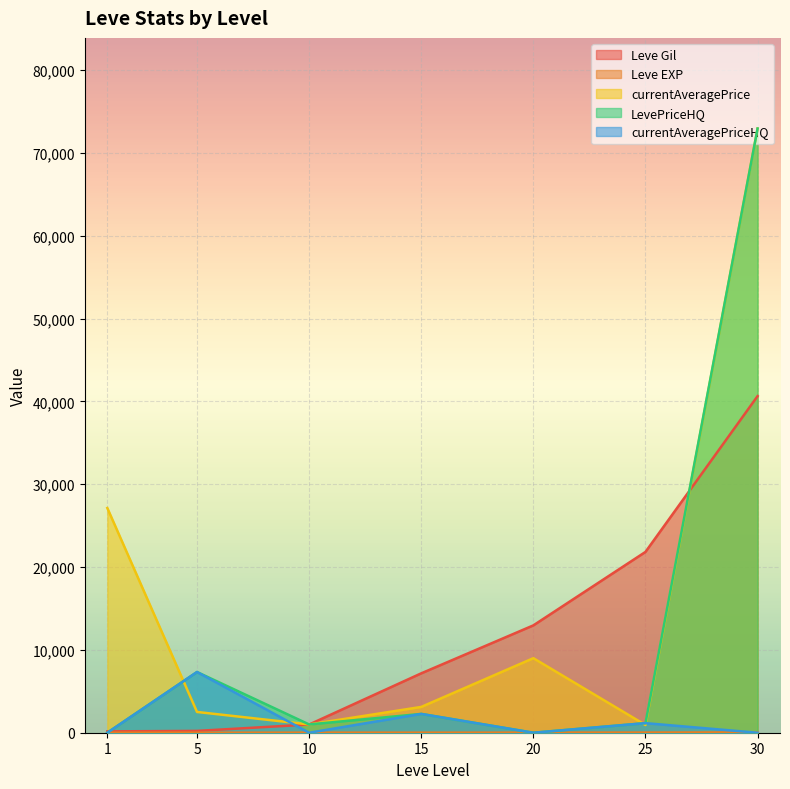

What is the spread (max minus min) of values at 20?

12960